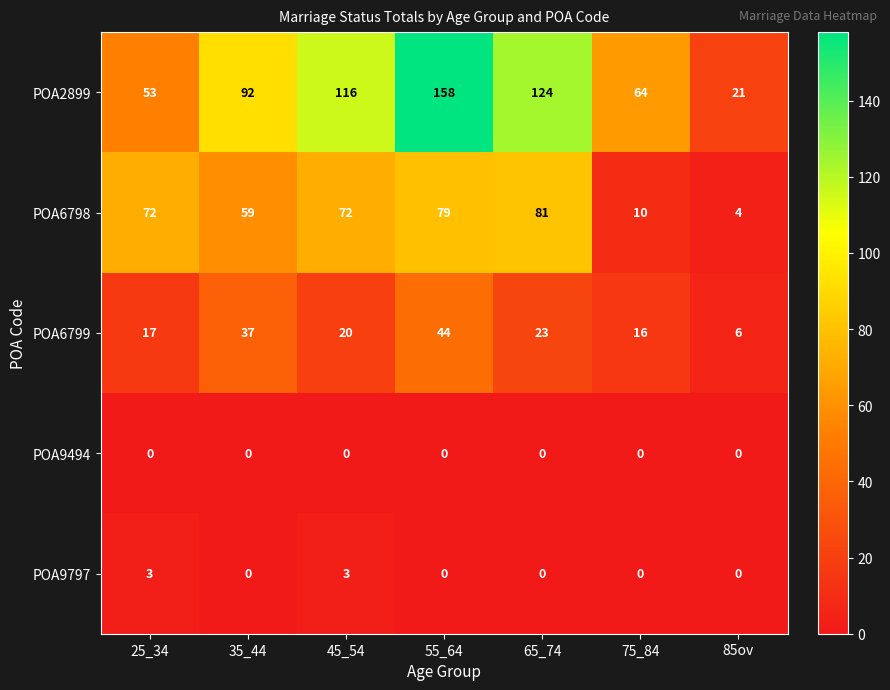

What is the difference between the POA6798 values at 55_64 and 35_44?

20